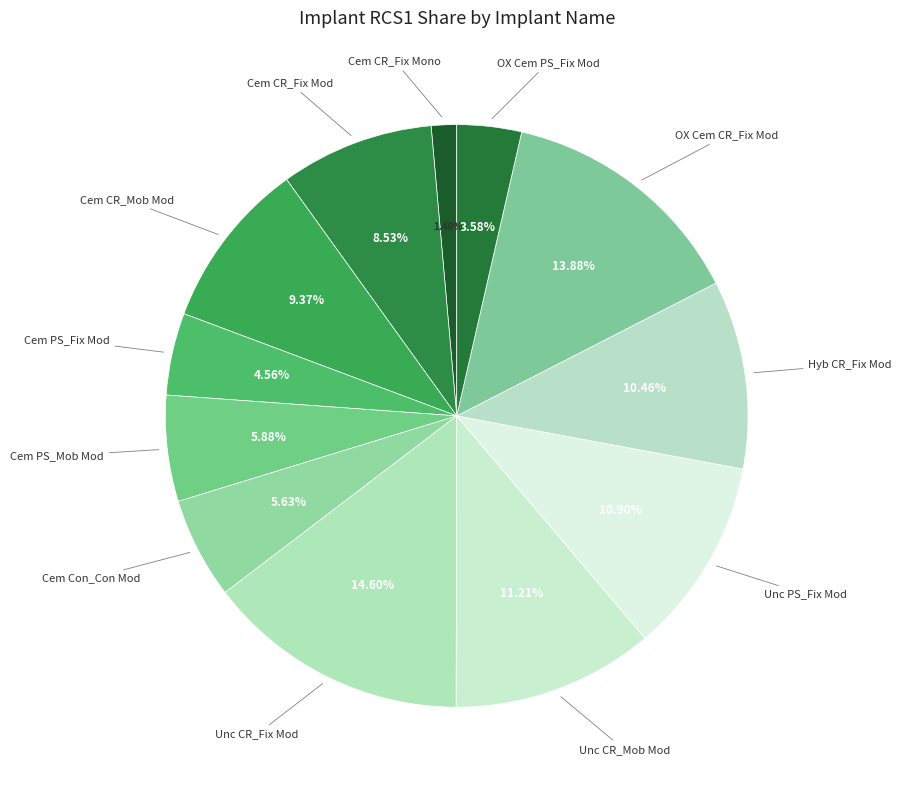

To the nearest percent, what is the difference between the largest and smallest slice percentages?

13%